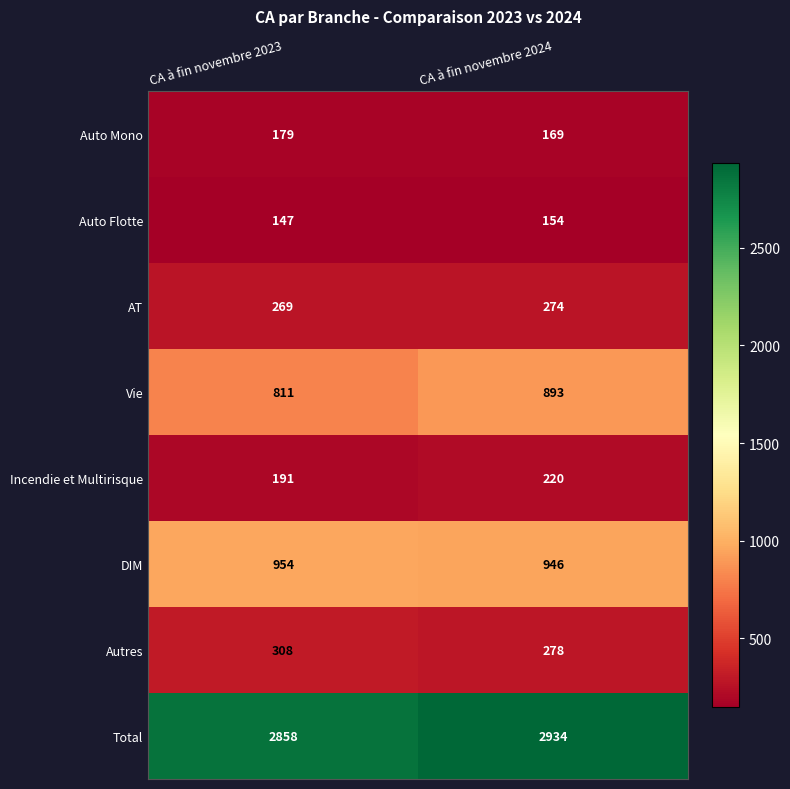

What is the sum of the Auto Mono values at CA à fin novembre 2024 and CA à fin novembre 2023?

348